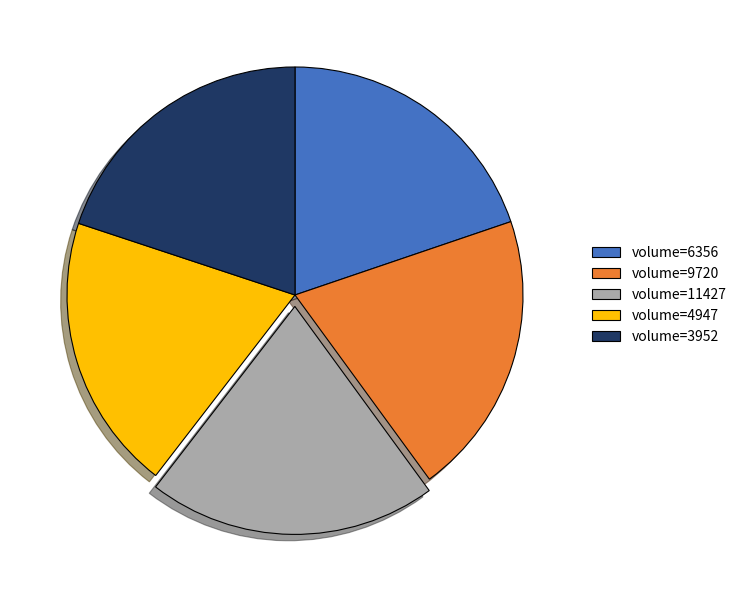

Which has a higher value, volume=11427 or volume=3952?

volume=11427